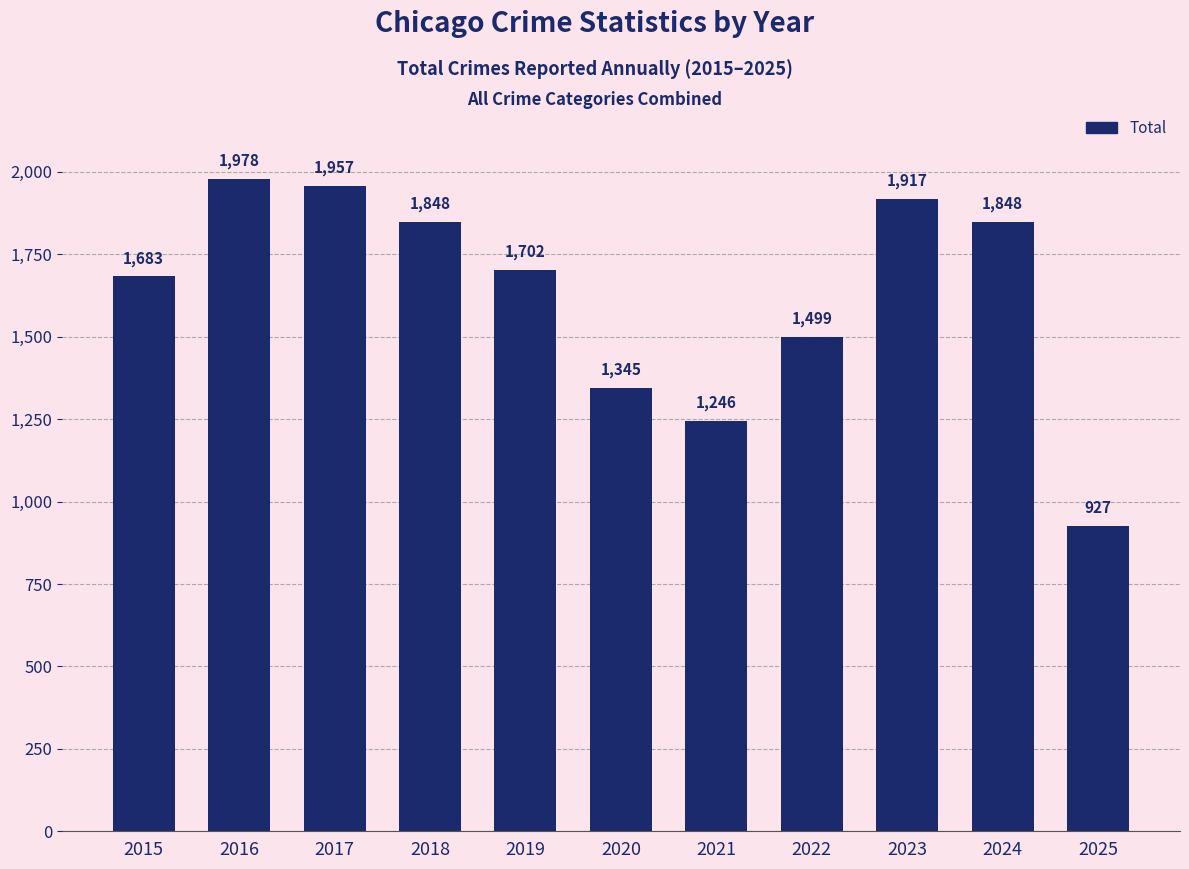

Are the bars horizontal?

No